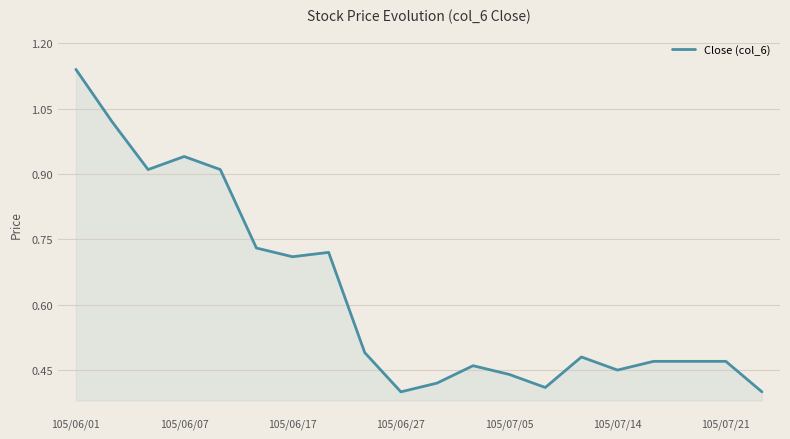

Does the chart display data point markers on the line(s)?

No